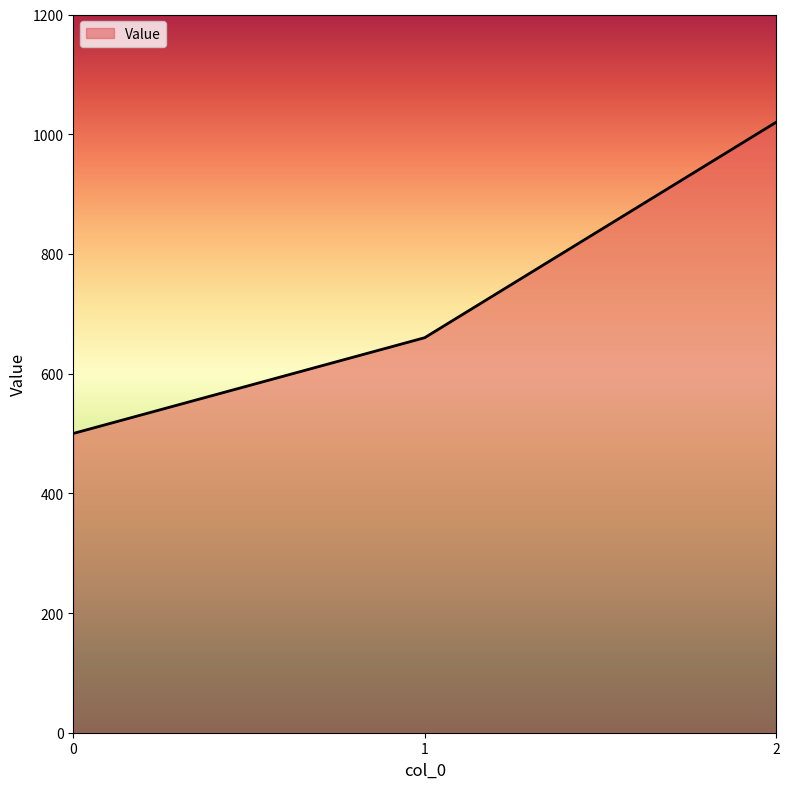

Reading right to left, transcribe all the data shown in this chart.

1020	660	500